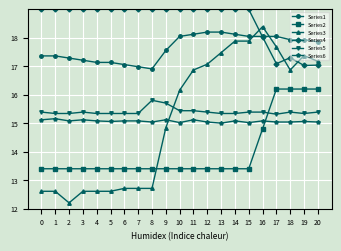

Rank the series at 12 from lowest to highest value.

Series2, Series6, Series5, Series3, Series1, Series4